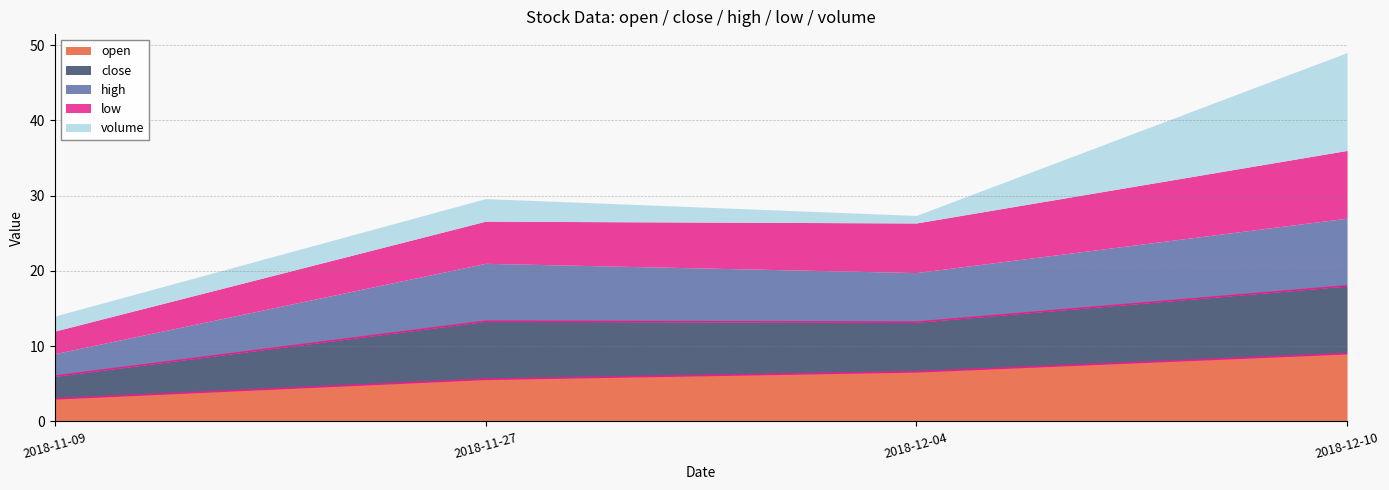

What is the total value across all series at 2018-11-09?

14.0